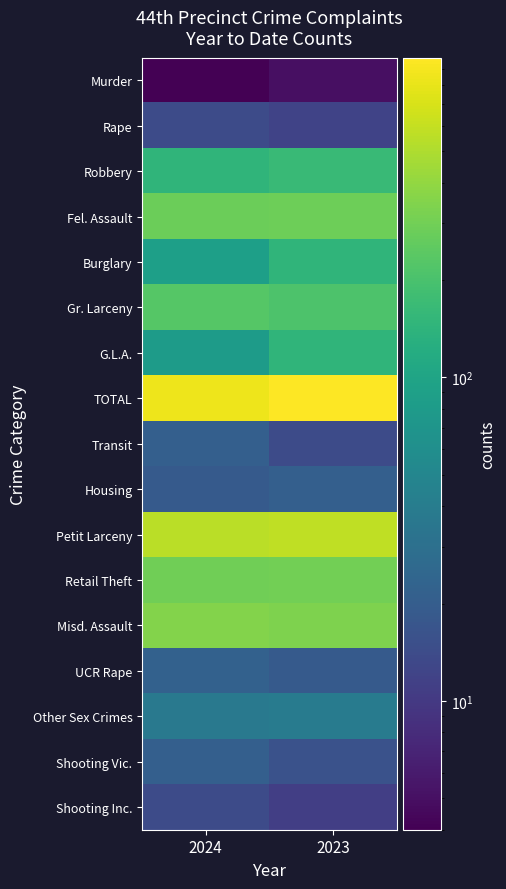

Which series has the largest total across all categories?

TOTAL